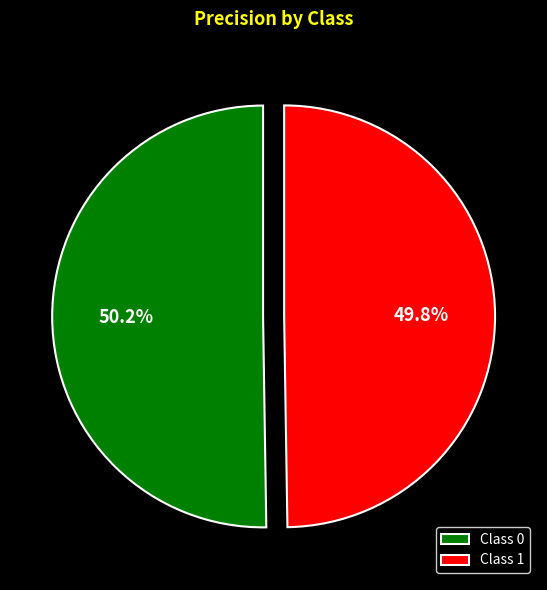

How many slices are in this pie chart?

2